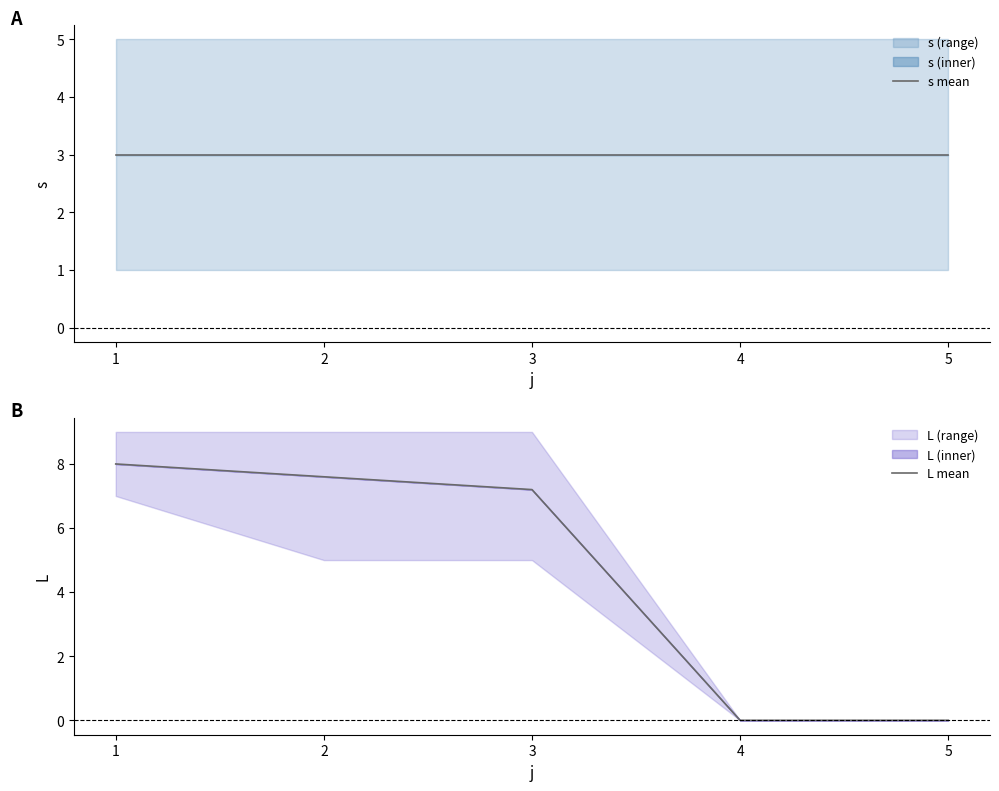

Which label corresponds to the smallest value in the chart?

4